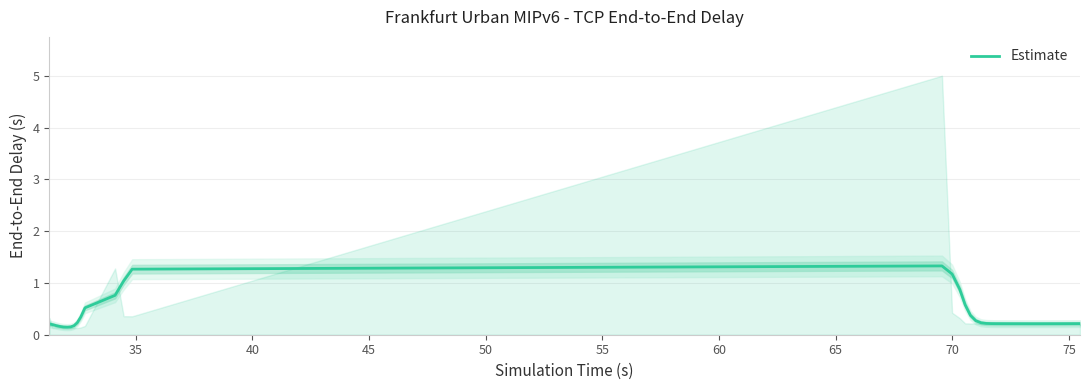

What is the average value?

0.4